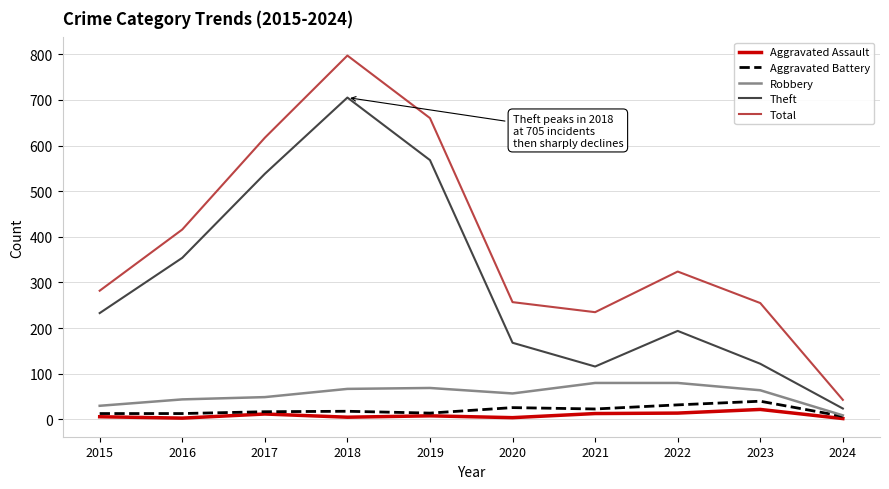

What is the sum of the Theft values at 2024 and 2022?

218